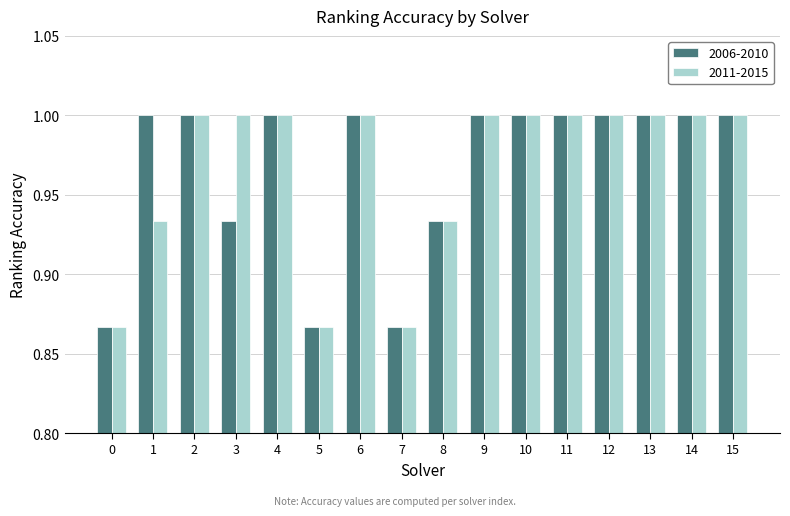

The value of 2011-2015 at 12 is 1.0. True or false?

True